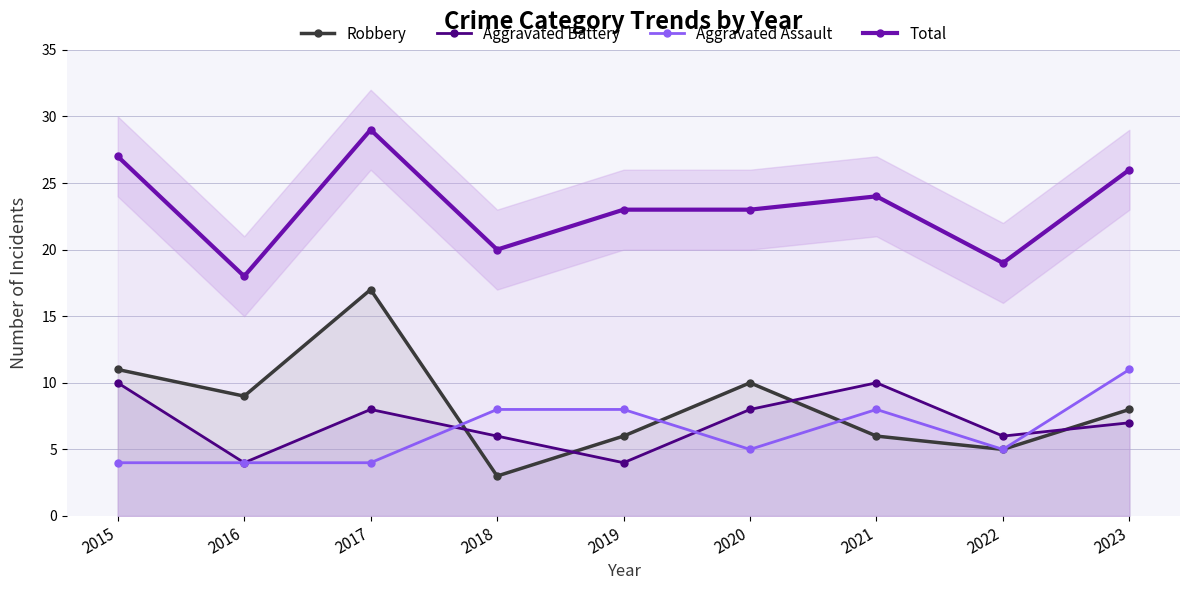

What is the sum of all Robbery values?

75